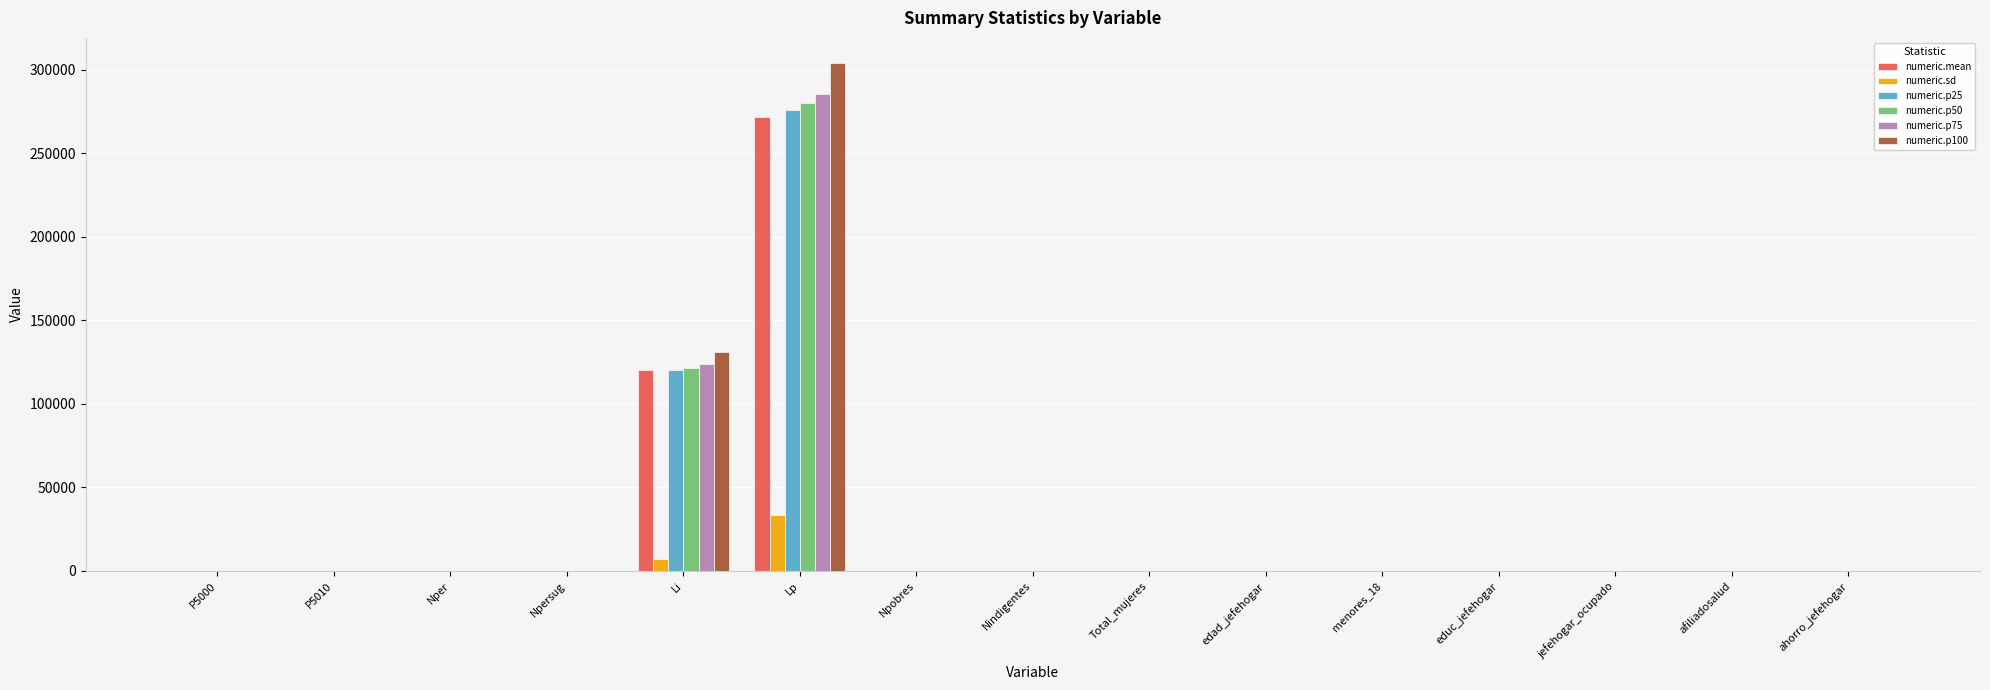

Which label corresponds to the largest value in the chart?

Lp